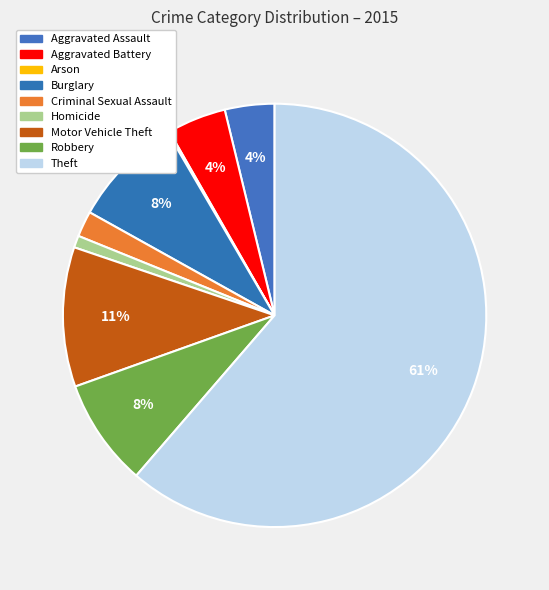

Which slice is the smallest?

Arson